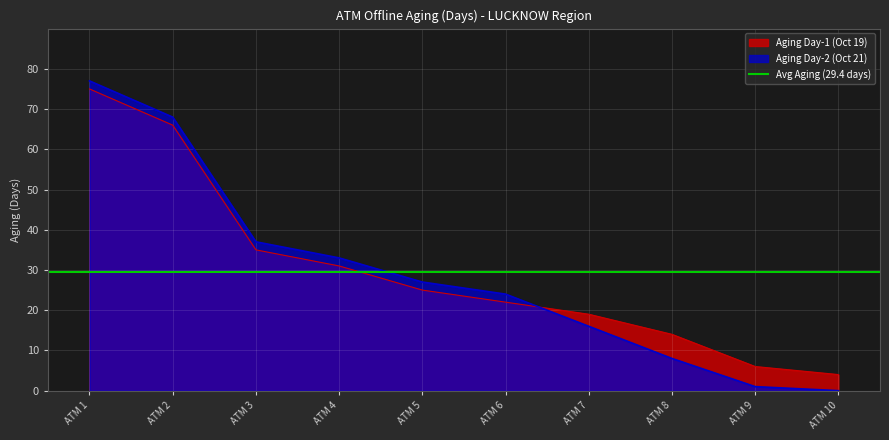

At which label does Aging Day-2 (Oct 21) reach its peak?

ATM 1